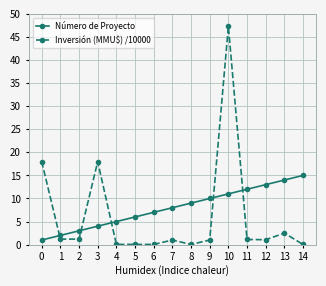

List the series in order of their overall mean, lowest first.

Inversión (MMU$) /10000, Número de Proyecto